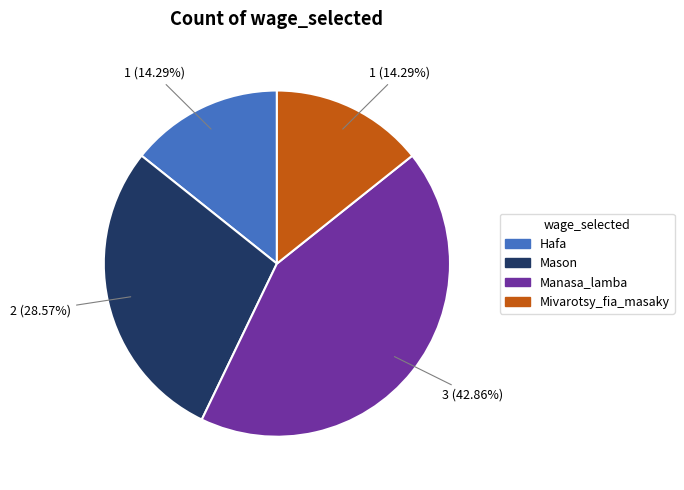

Does any single category account for the majority?

No